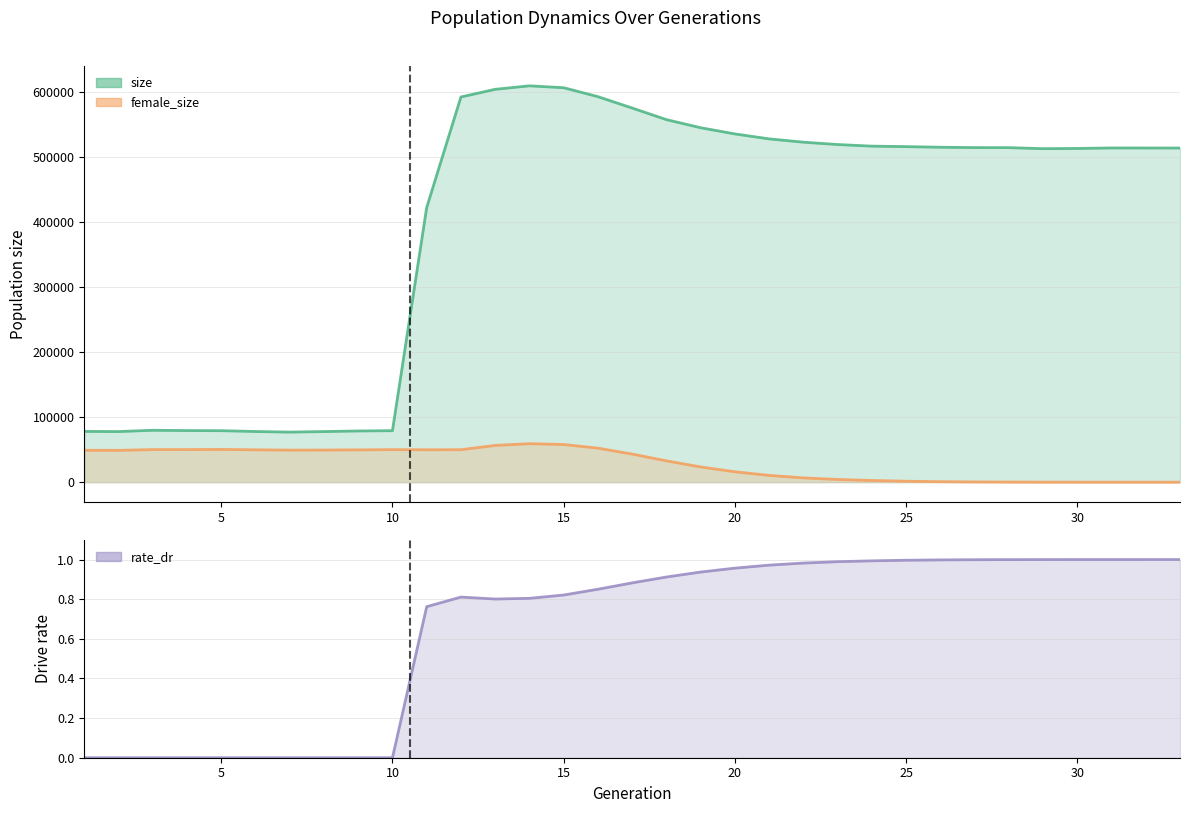

True or false: female_size and size intersect in this chart.

False